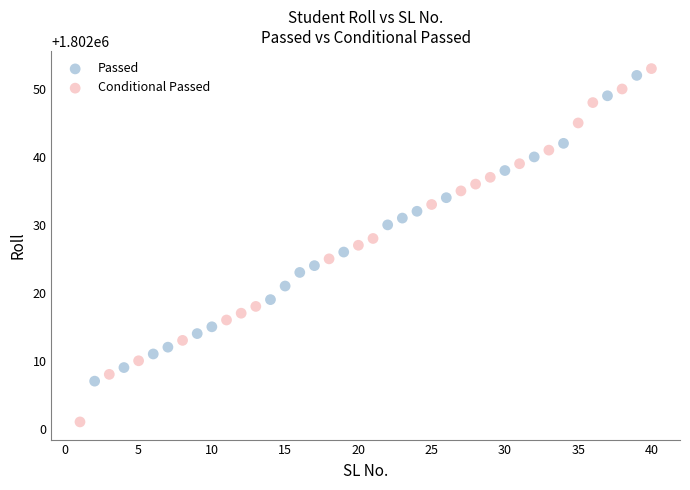

What are all the series names shown in the legend?

Passed, Conditional Passed